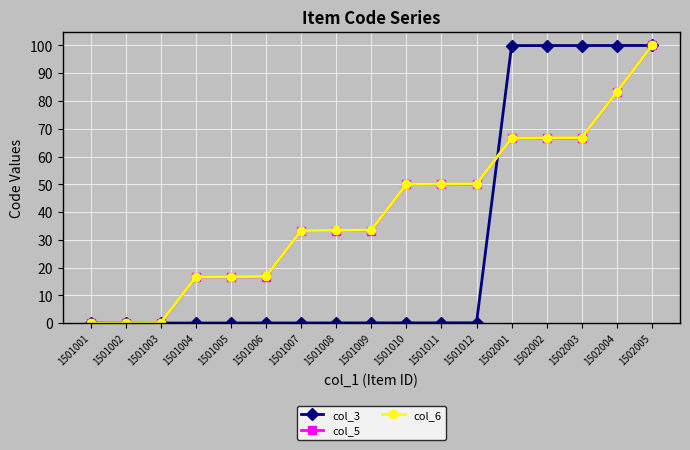

The col_5 series shows 33.3 at 1501008. True or false?

True